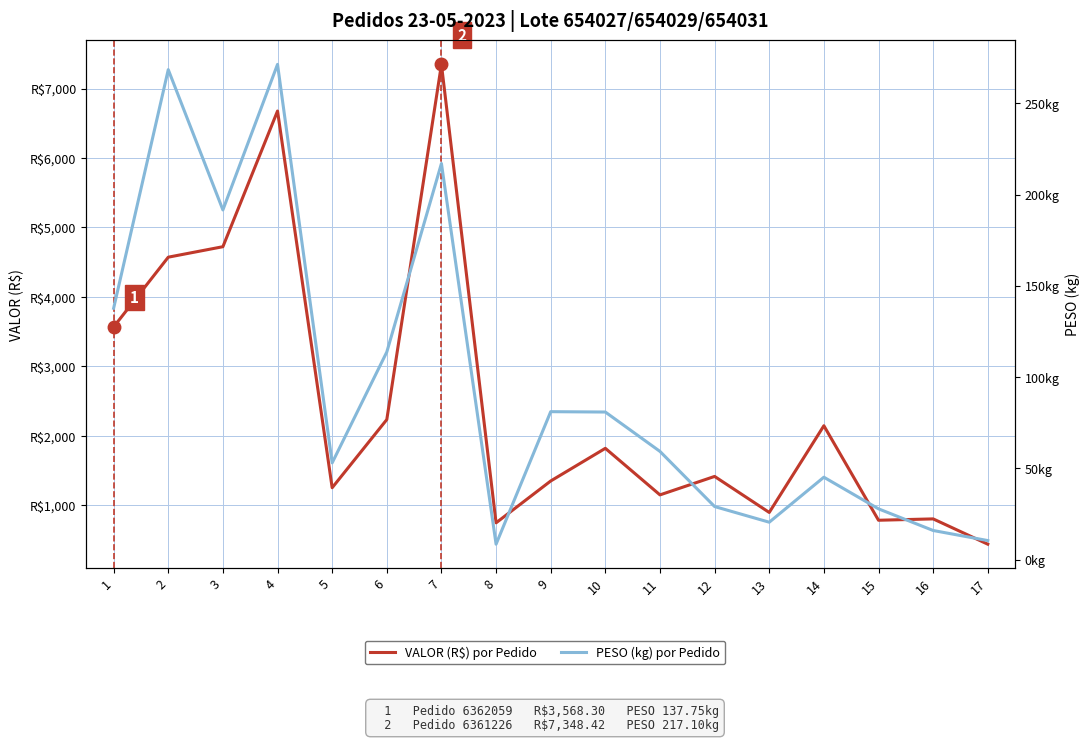

Where is the first local maximum for VALOR (R$)?

4